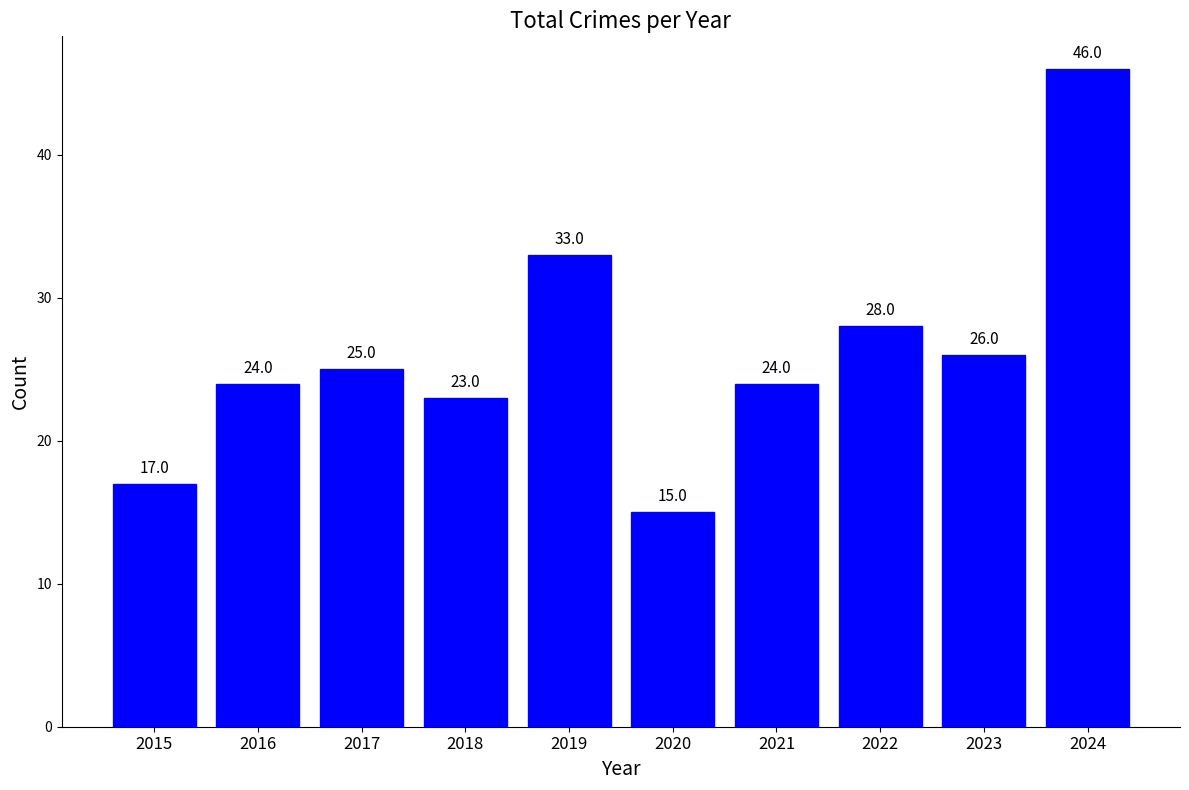

Where is the data nearest to the value 30?

2022